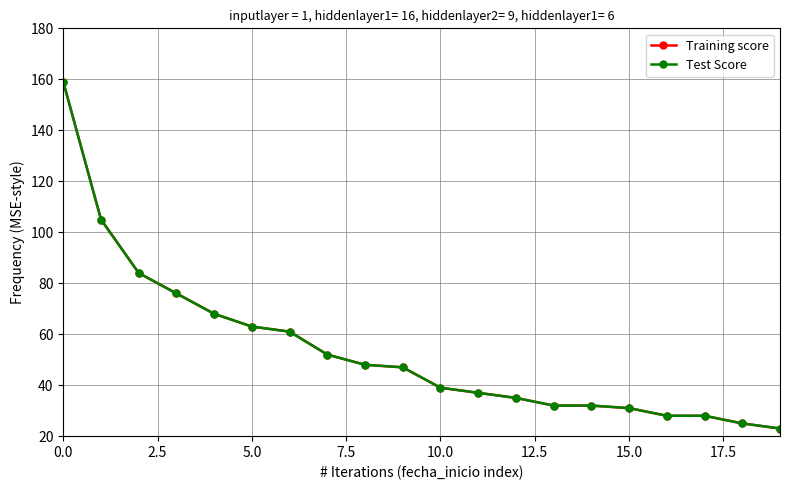

True or false: Test Score and Training score intersect in this chart.

False